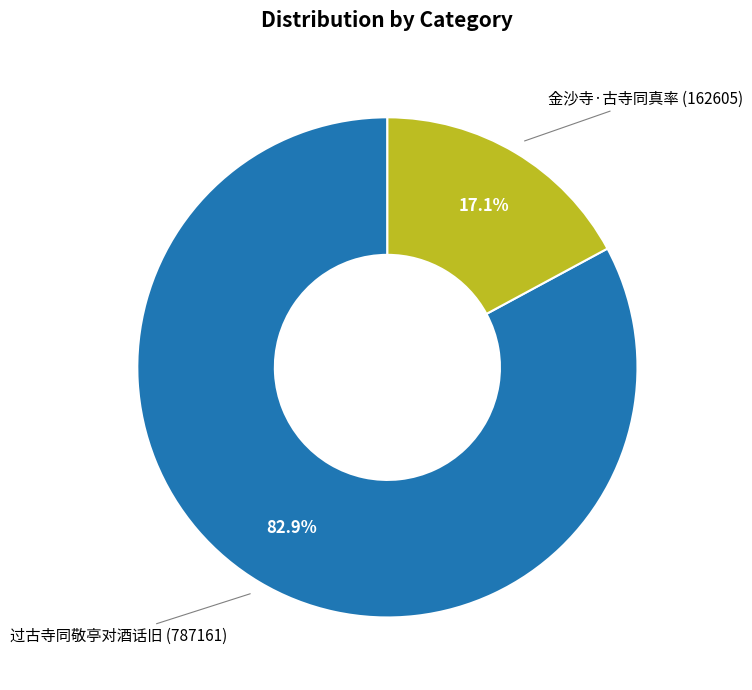

What is the ratio of the value at 过古寺同敬亭对酒话旧 to the value at 金沙寺·古寺同真率?

4.8